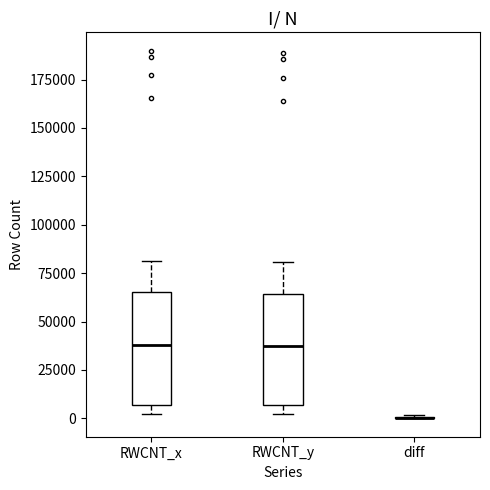

Reading left to right, transcribe this box plot: for each box, give where its median line is, the range the box spans, and where its two whiskers end, as read against the y-axis. The values are not printed on the chart, so give them approximately, as read against the axis.

RWCNT_x: median 40000, box 5000 to 65000, whiskers 0 to 80000
RWCNT_y: median 35000, box 5000 to 65000, whiskers 0 to 80000
diff: box collapsed to a line at 0, whiskers 0 to 0